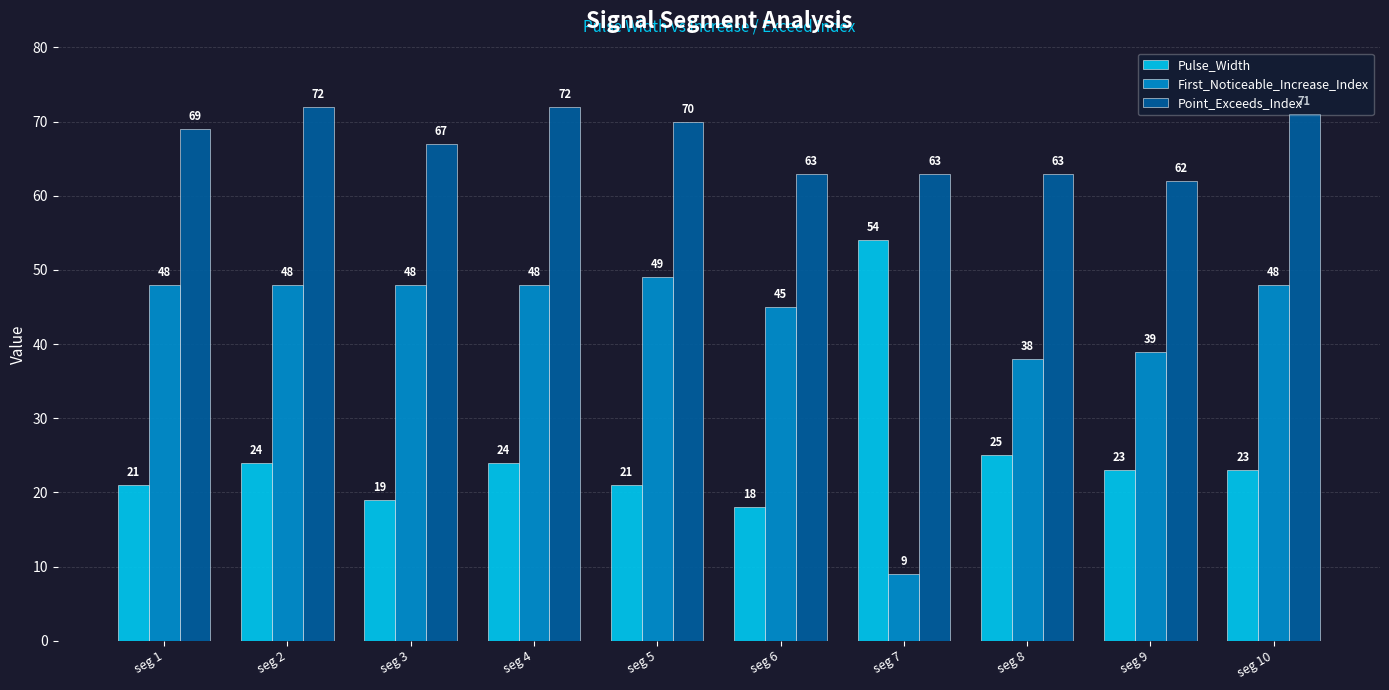

Count the number of categories in the chart.

10